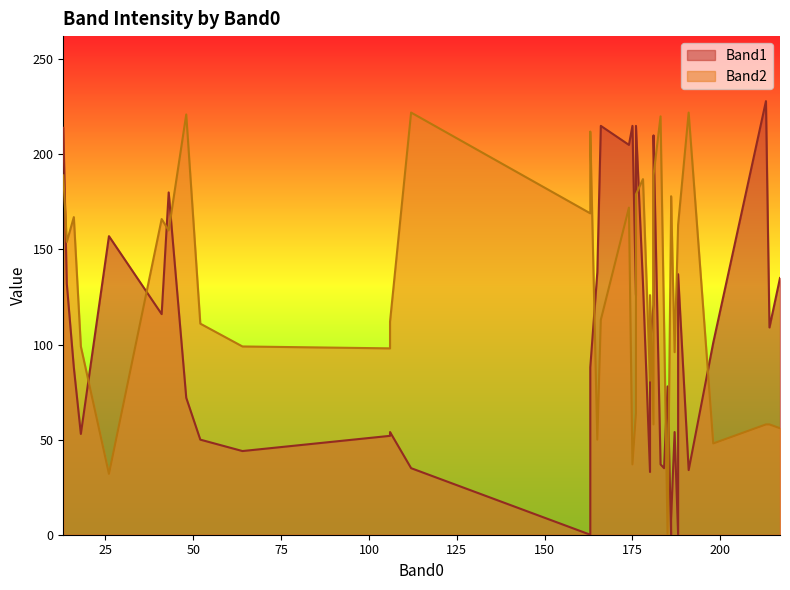

Reading left to right, extract all data points from this chart.

Band1: 187=54	106=54	106=52	18=53	52=50	184=35	112=35	64=44	191=34	180=33	183=37	180=100	198=101	166=215	43=180	186=0	163=0	185=78	14=132	181=205	186=8	181=121	48=72	16=88	174=205	41=116	188=0	163=88	13=214	176=126	178=132	188=137	176=215	175=215	214=109	213=228	165=138	217=135	181=210	26=157
Band2: 187=96	106=112	106=98	18=99	52=111	184=111	112=222	64=99	191=222	180=126	183=220	180=81	198=48	166=113	43=160	186=178	163=169	185=0	14=154	181=168	186=171	181=189	48=221	16=167	174=172	41=166	188=163	163=212	13=189	176=179	178=187	188=163	176=64	175=37	214=58	213=58	165=50	217=56	181=58	26=32